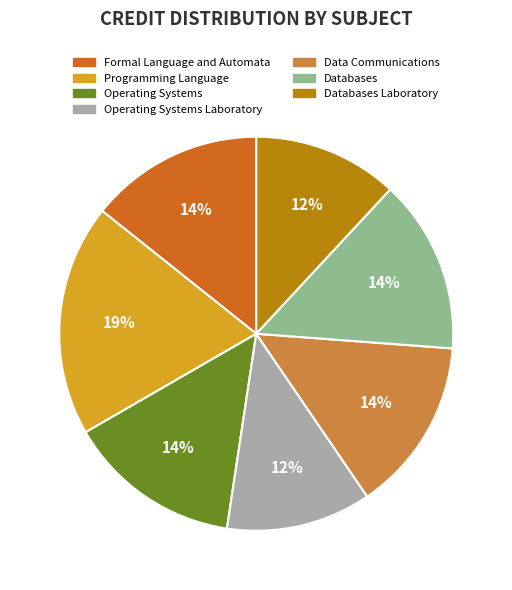

Is there a majority slice in this chart?

No